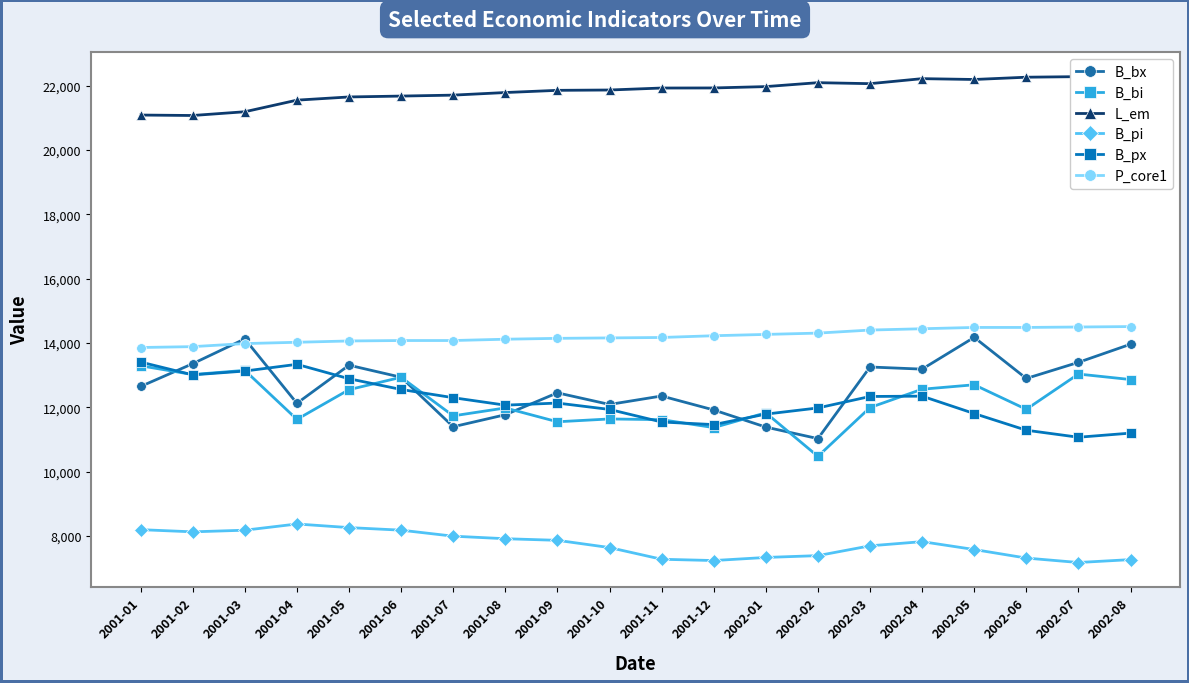

True or false: B_bx has more than 1 points higher than both neighbors.

True